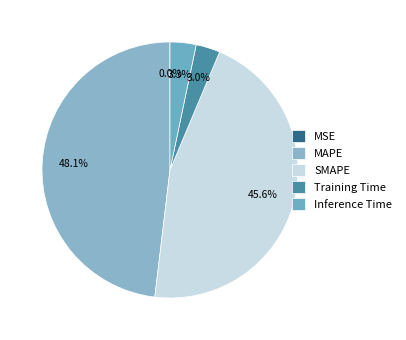

How many slices are in this pie chart?

5